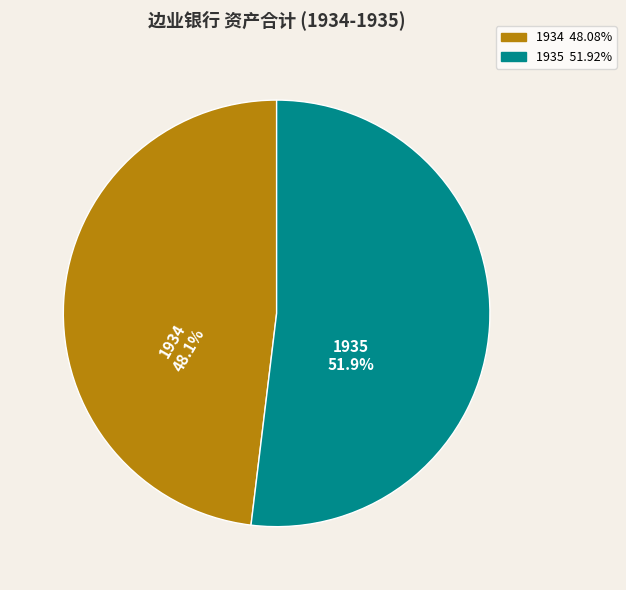

To the nearest percent, what portion does 1935 represent?

52%